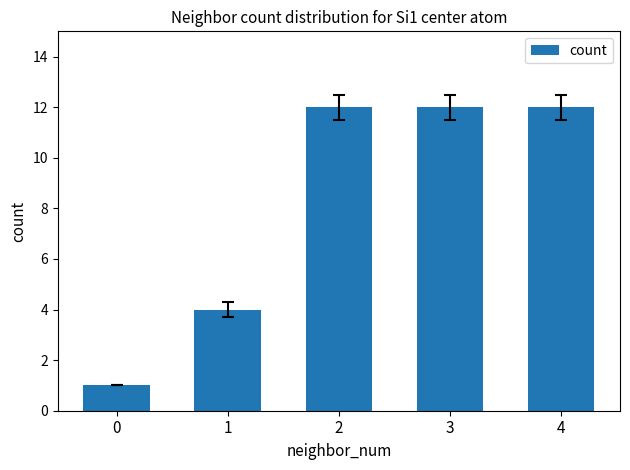

Where is the data nearest to the value 6?

1